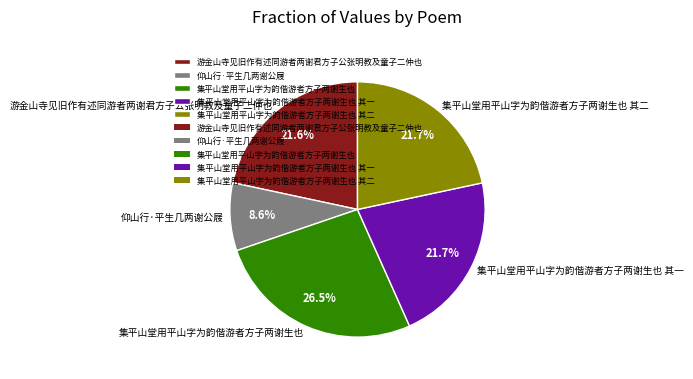

To the nearest percent, what is the average slice percentage?

20%